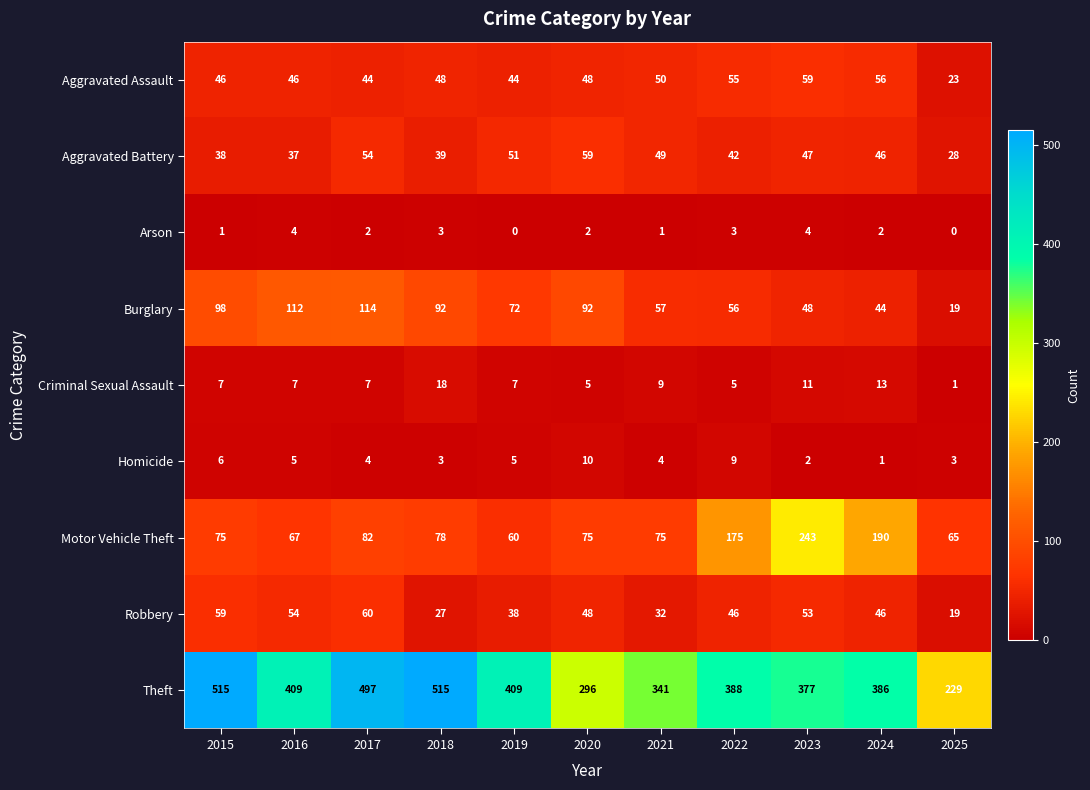

At which label does Motor Vehicle Theft reach its minimum?

2019